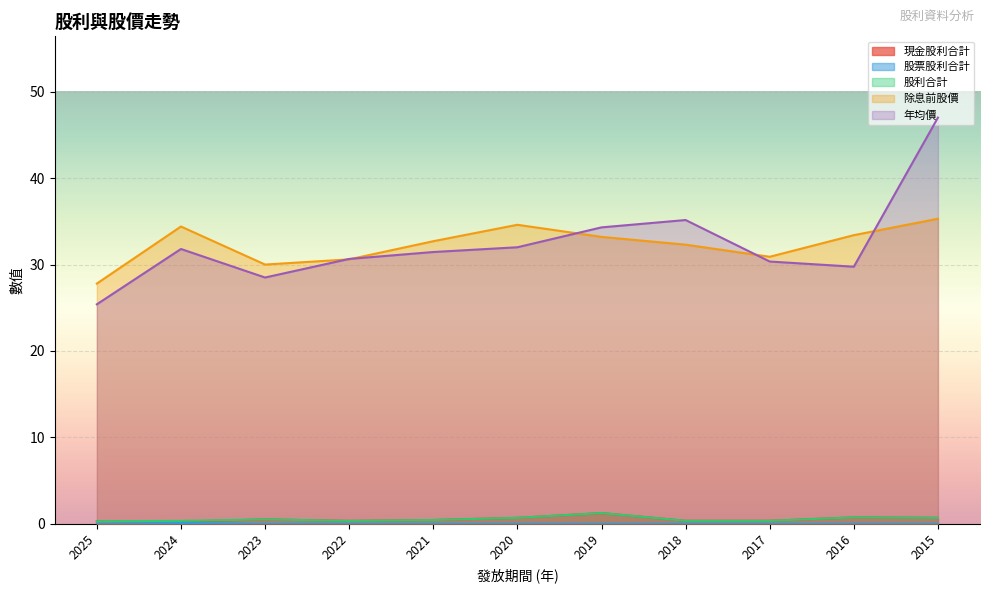

Rank the series at 2015 from lowest to highest value.

股票股利合計, 現金股利合計, 股利合計, 除息前股價, 年均價